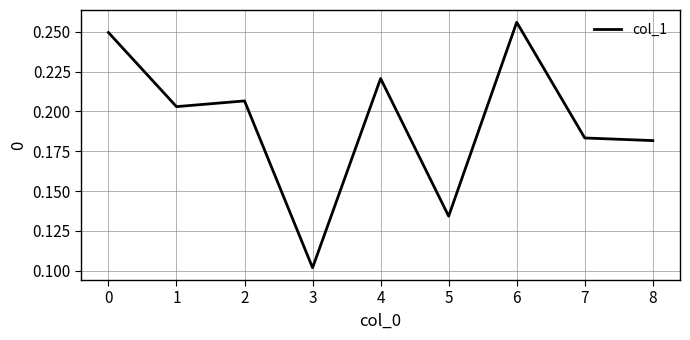

Where is the data nearest to the value 0?

3